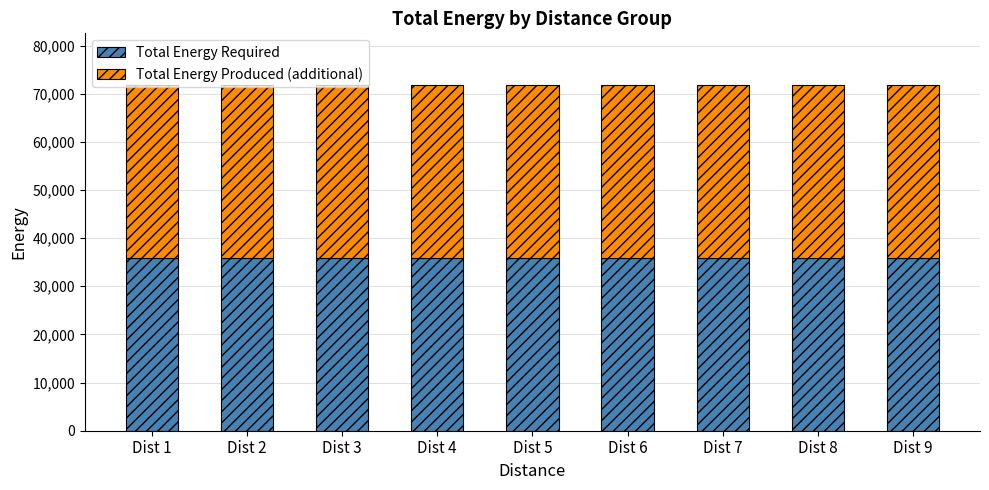

How many bars are there in total?

18